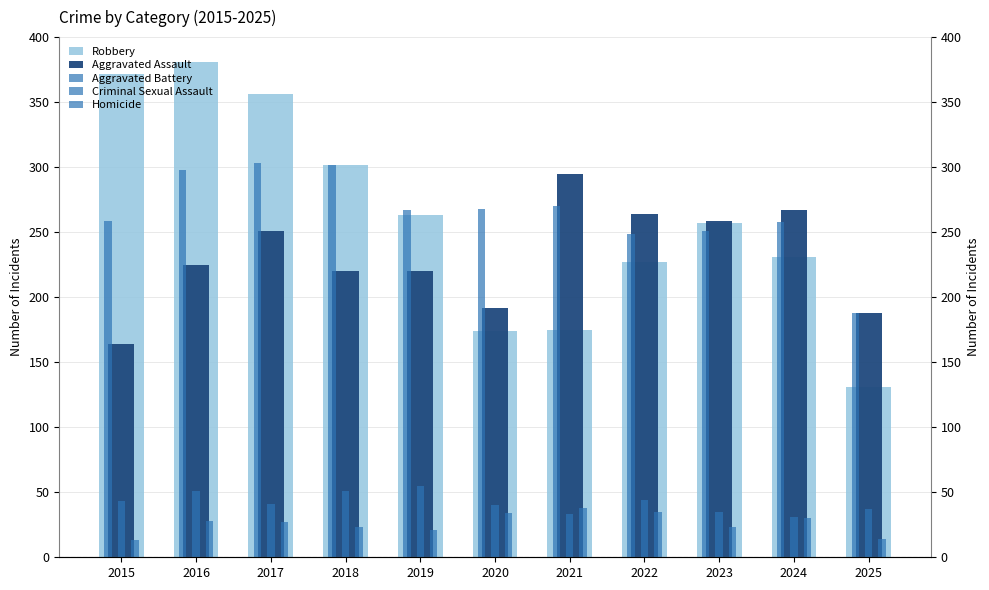

Reading left to right, what are all the values shown in this chart?

Robbery: 2015=372	2016=381	2017=356	2018=302	2019=263	2020=174	2021=175	2022=227	2023=257	2024=231	2025=131
Aggravated Assault: 2015=164	2016=225	2017=251	2018=220	2019=220	2020=192	2021=295	2022=264	2023=259	2024=267	2025=188
Aggravated Battery: 2015=259	2016=298	2017=303	2018=302	2019=267	2020=268	2021=270	2022=249	2023=251	2024=258	2025=188
Criminal Sexual Assault: 2015=43	2016=51	2017=41	2018=51	2019=55	2020=40	2021=33	2022=44	2023=35	2024=31	2025=37
Homicide: 2015=13	2016=28	2017=27	2018=23	2019=21	2020=34	2021=38	2022=35	2023=23	2024=30	2025=14